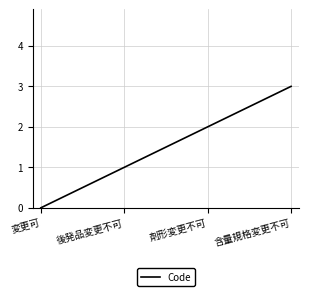

Does the chart have visible grid lines?

Yes